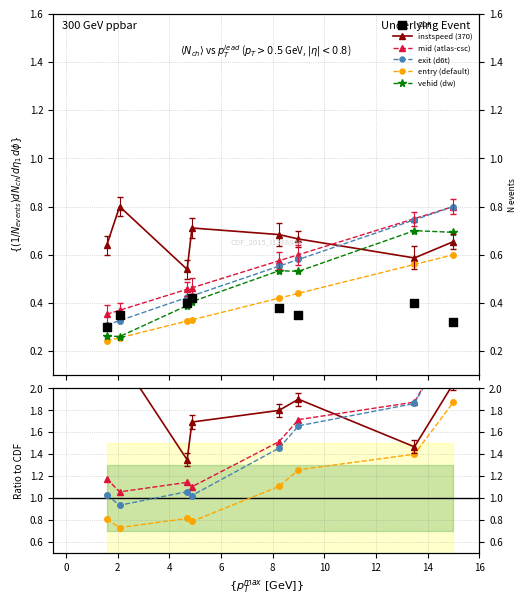

At how many categories does at least one series exceed 0?

8